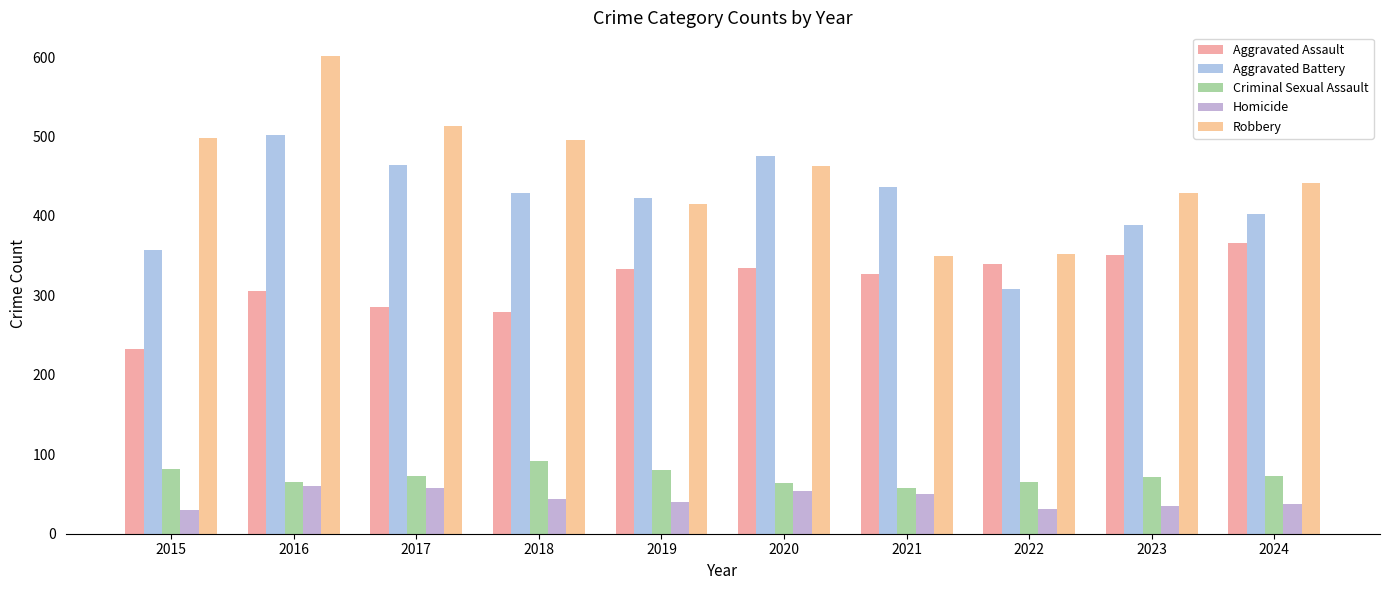

What is the value of the Robbery bar at the 2nd from the left?

601